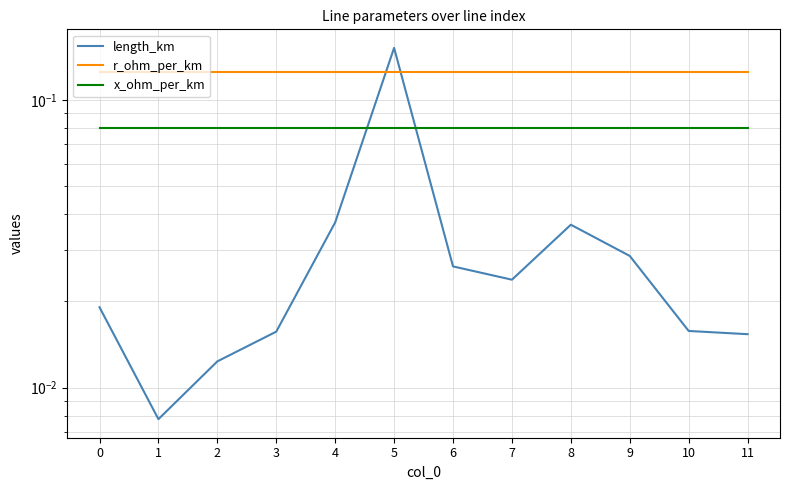

Is the value of r_ohm_per_km at 7 greater than the value of x_ohm_per_km at 5?

Yes